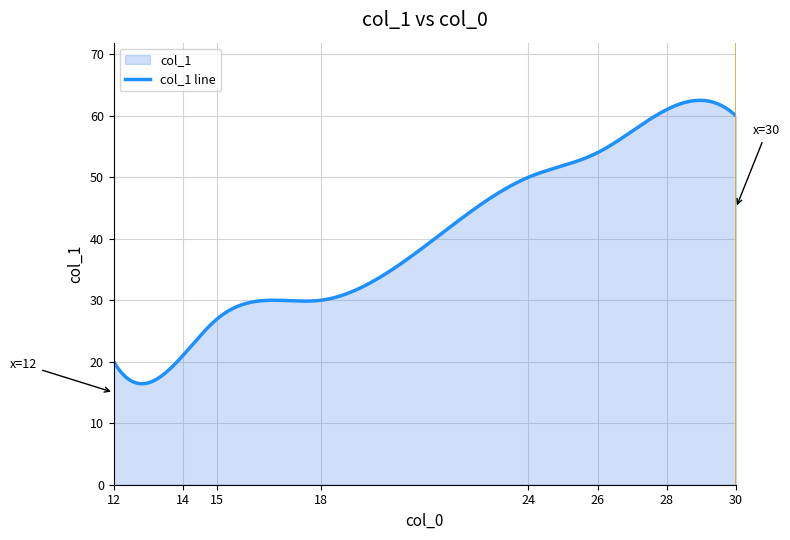

What is the average value?

40.3